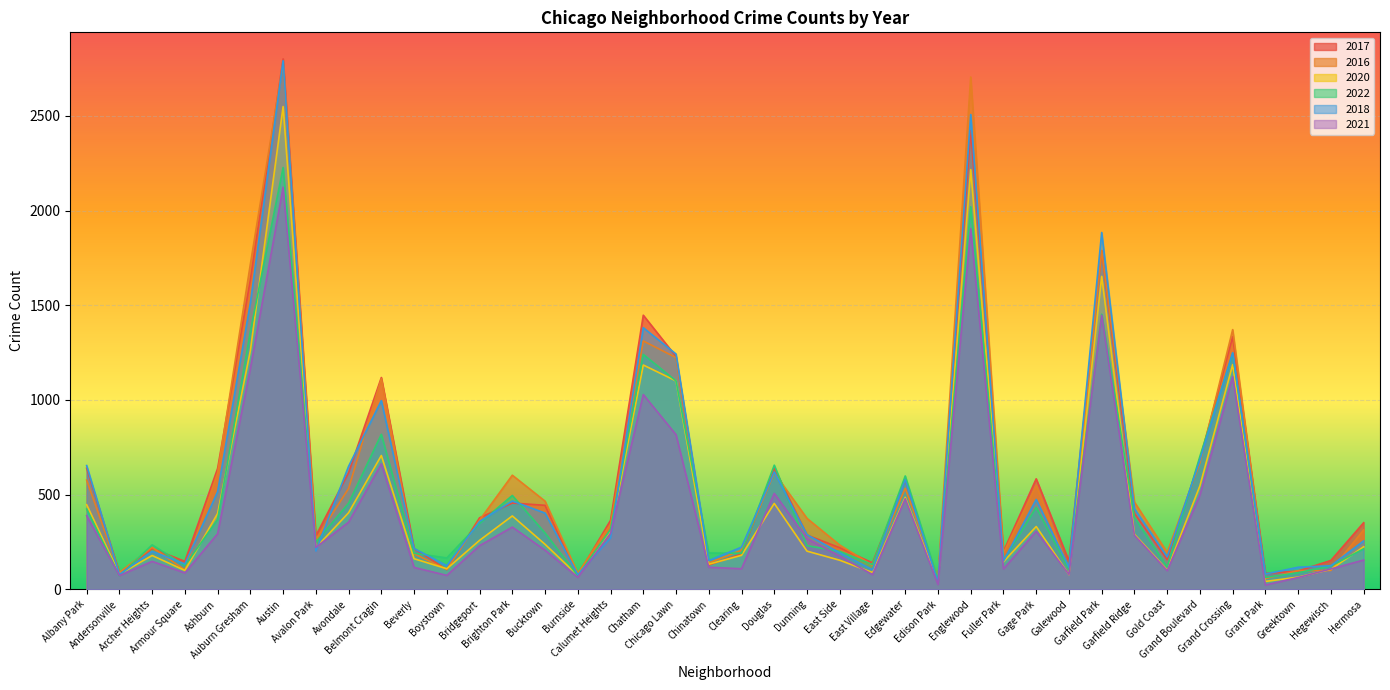

True or false: 2022 has more than 2 points higher than both neighbors.

True